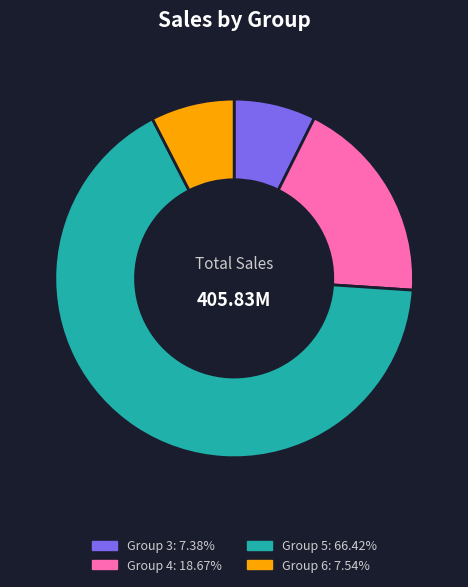

Does any single category account for the majority?

Yes